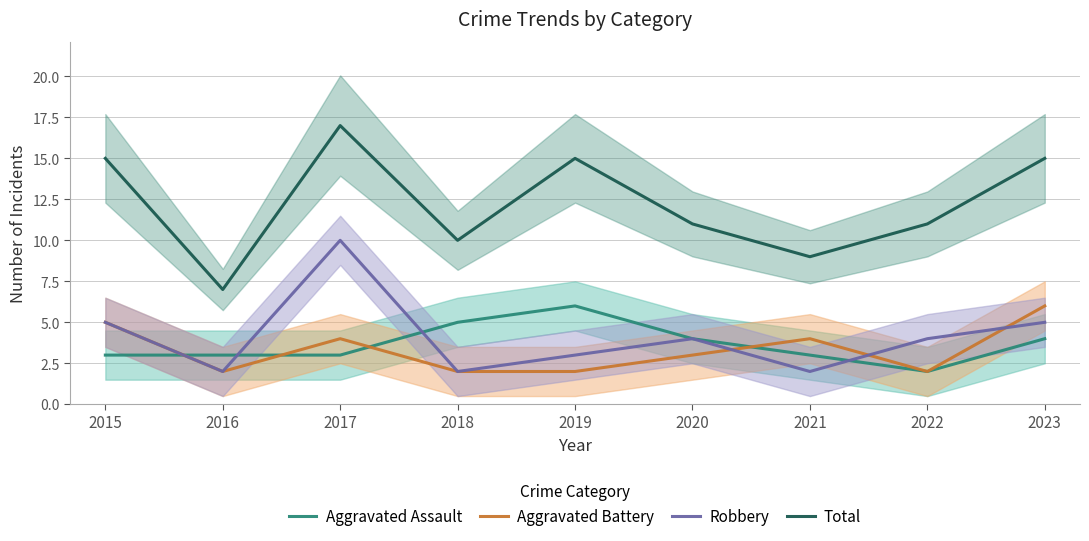

Reading left to right, what are all the values shown in this chart?

Aggravated Assault: 2015=3	2016=3	2017=3	2018=5	2019=6	2020=4	2021=3	2022=2	2023=4
Aggravated Battery: 2015=5	2016=2	2017=4	2018=2	2019=2	2020=3	2021=4	2022=2	2023=6
Robbery: 2015=5	2016=2	2017=10	2018=2	2019=3	2020=4	2021=2	2022=4	2023=5
Total: 2015=15	2016=7	2017=17	2018=10	2019=15	2020=11	2021=9	2022=11	2023=15